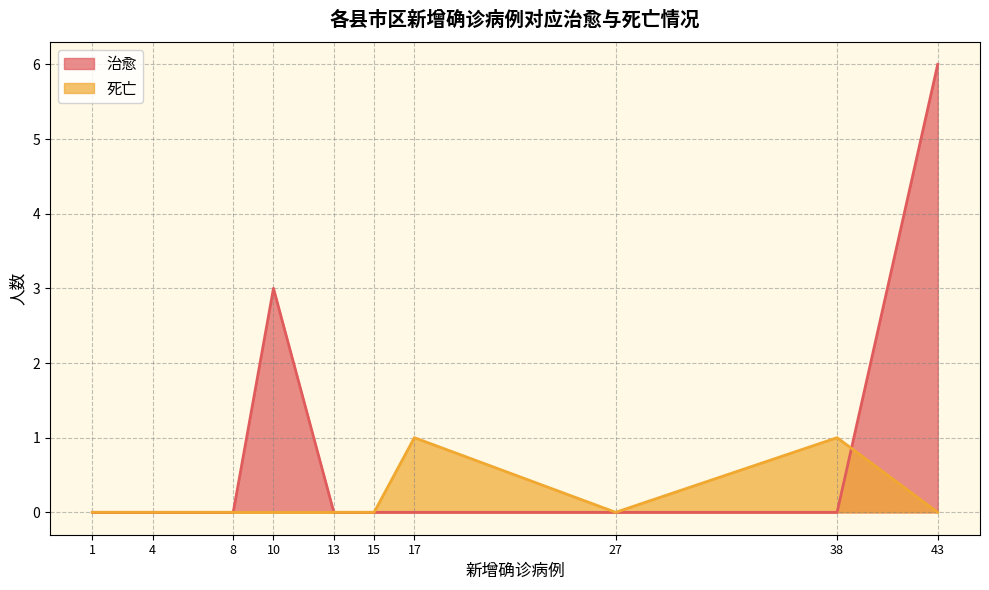

What is the approximate value of 治愈 at 43?

6